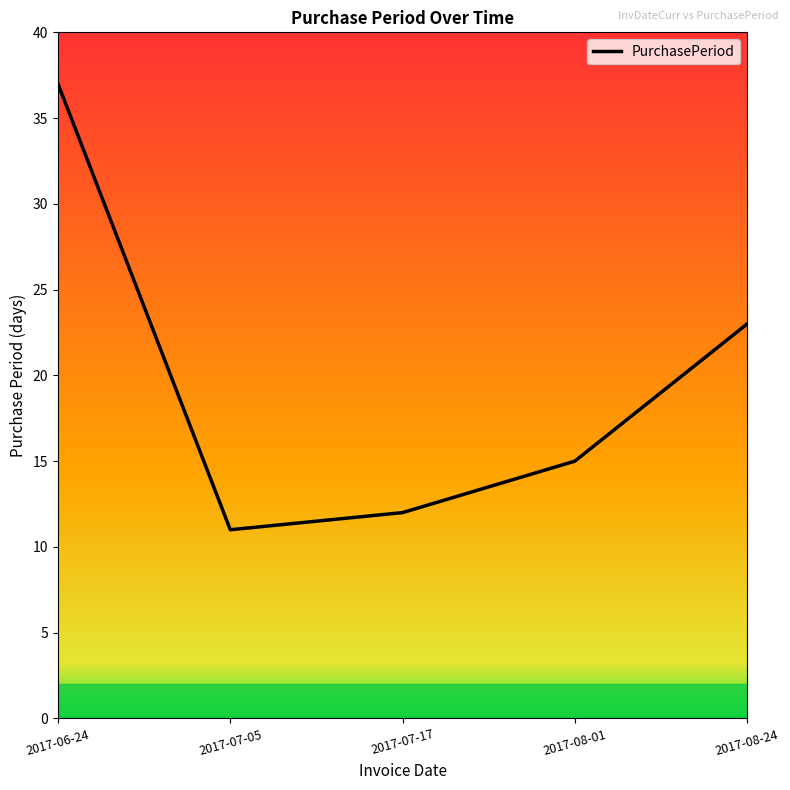

Reading right to left, transcribe all the data shown in this chart.

23	15	12	11	37